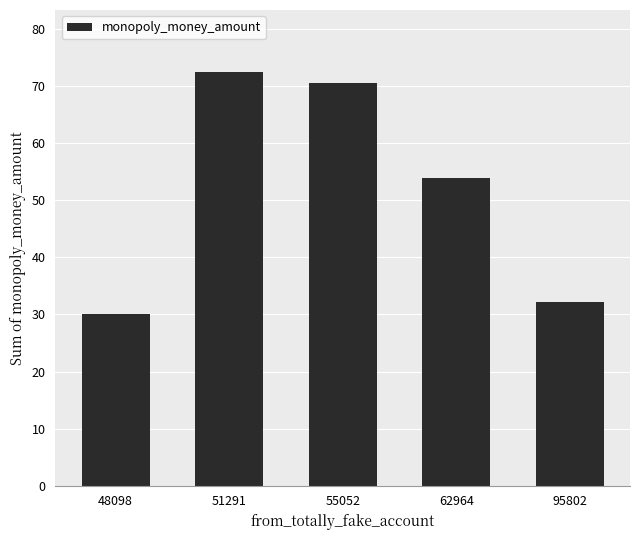

What is the smallest value displayed?

30.0